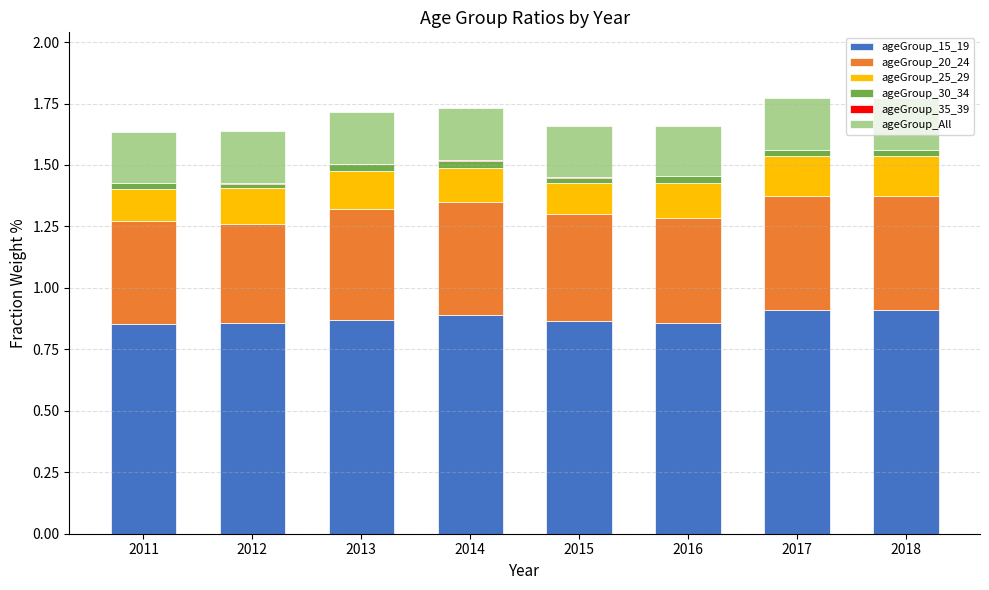

The value of ageGroup_15_19 at 2018 is 1.5. True or false?

False